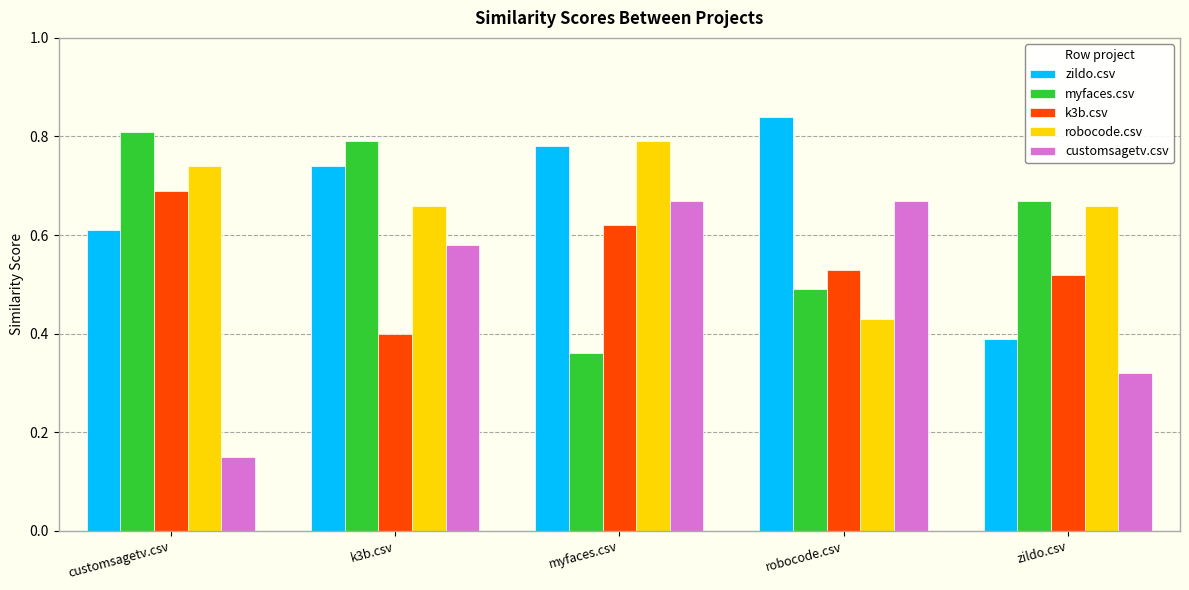

Where is myfaces.csv nearest to the value 0?

myfaces.csv